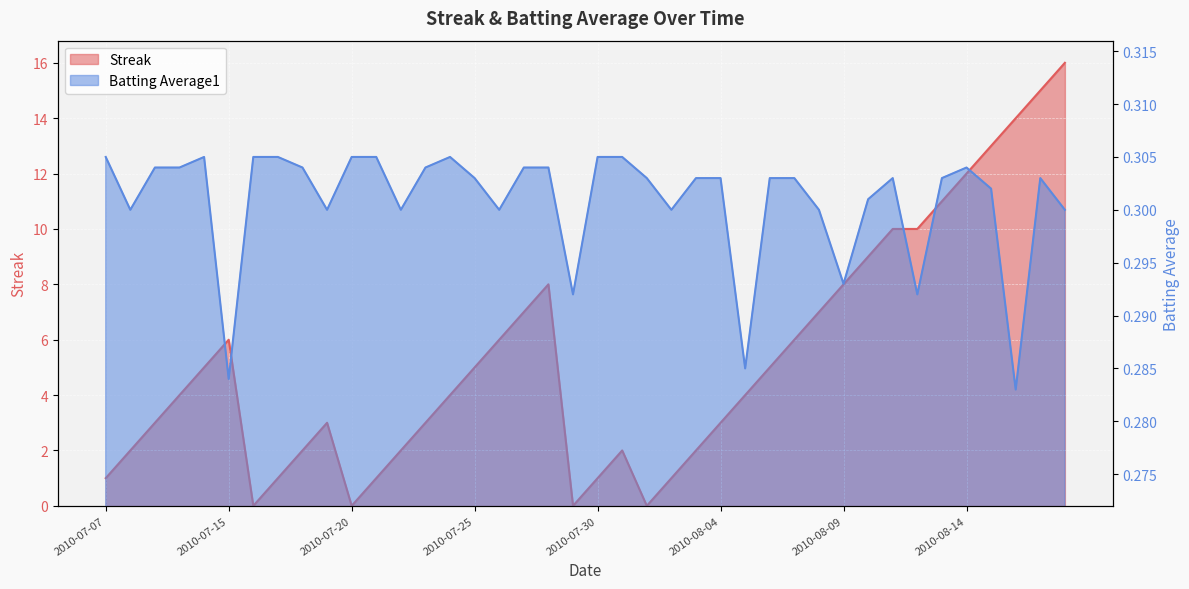

Is it true that Batting Average1 equals 0.3 at 2010-07-07?

True